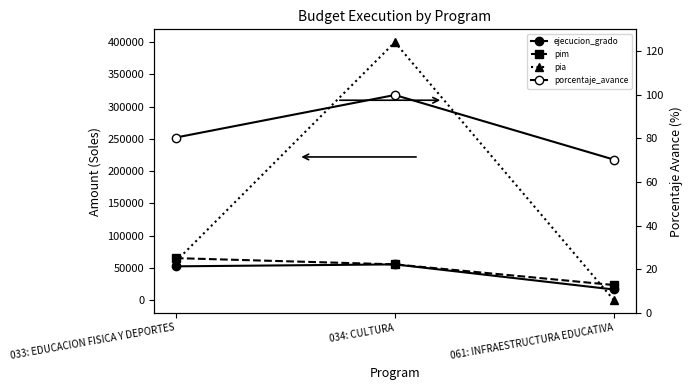

Where is pim nearest to the value 44175?

034: CULTURA